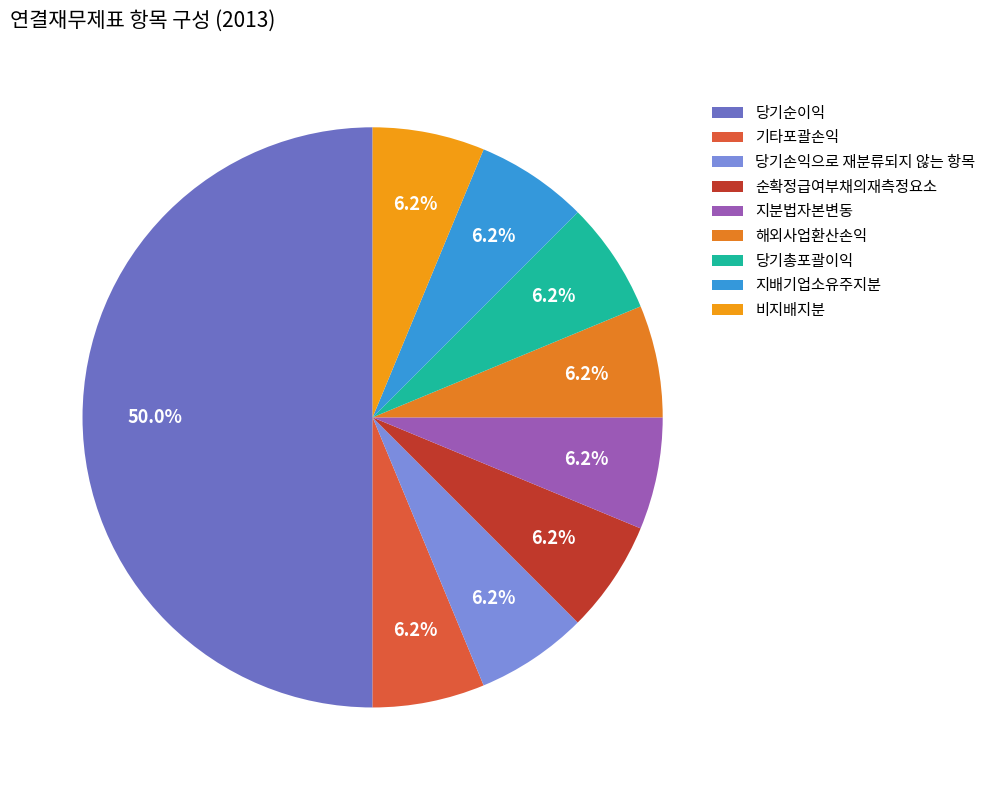

Does 지배기업소유주지분 account for over 50% of the chart?

No